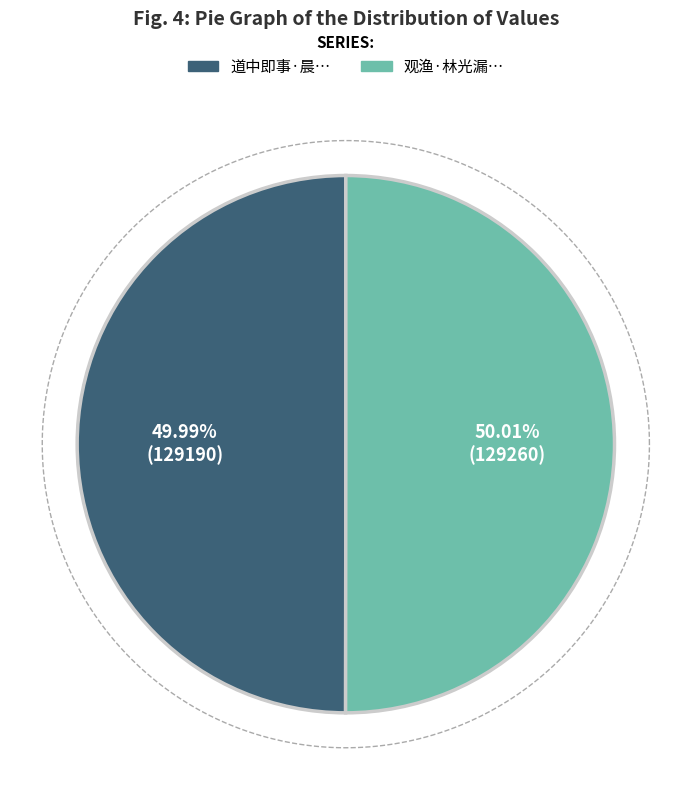

What is the total percentage of 道中即事·晨光漏日鸟深春 and 观渔·林光漏日烟霏湿?

100.0%